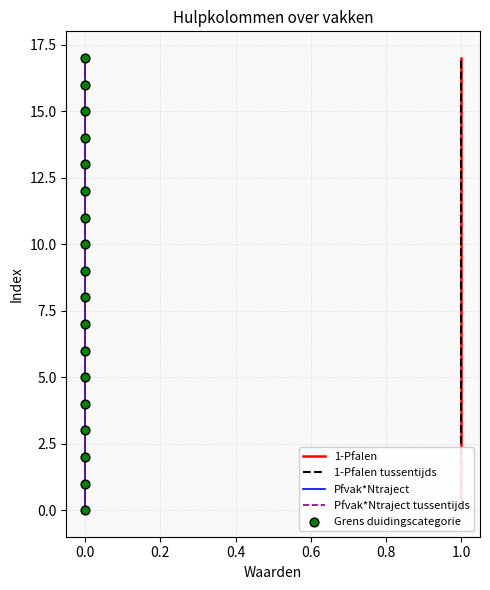

What are all the series names shown in the legend?

1-Pfalen, 1-Pfalen tussentijds, Pfvak*Ntraject, Pfvak*Ntraject tussentijds, Grens duidingscategorie